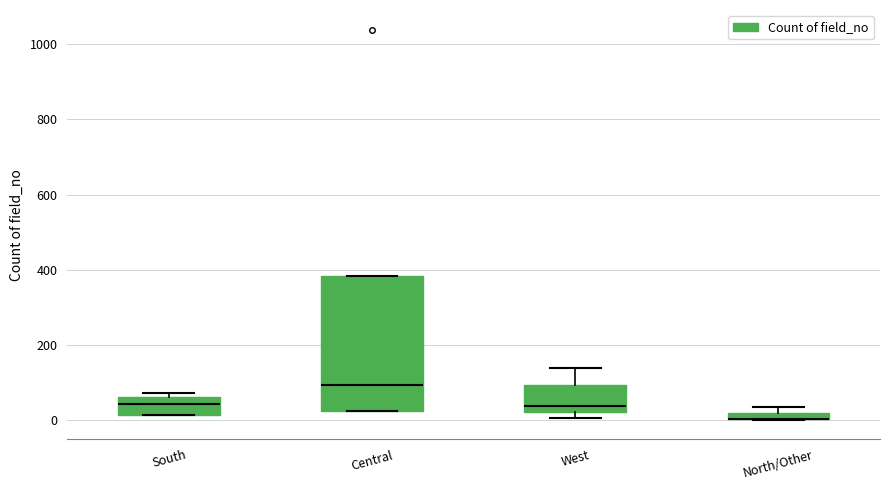

Which box is the tallest, from its lower edge to its upper edge?

Central